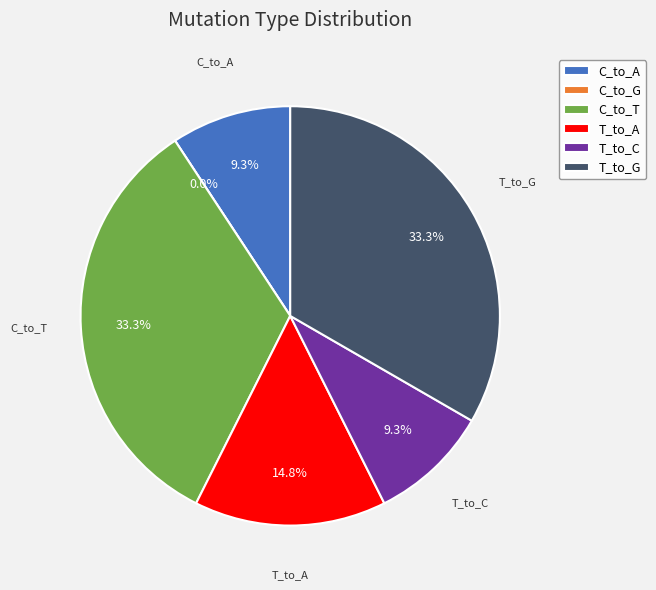

Rank the categories by value from lowest to highest.

C_to_G, C_to_A, T_to_C, T_to_A, C_to_T, T_to_G